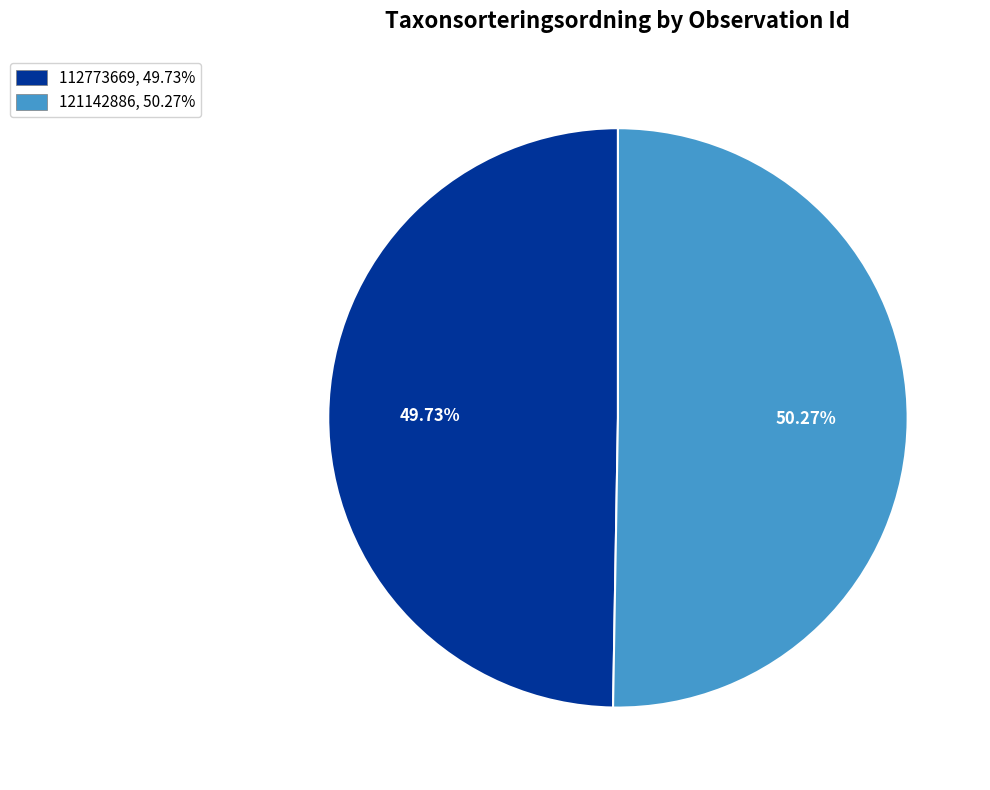

Is there a majority slice in this chart?

Yes